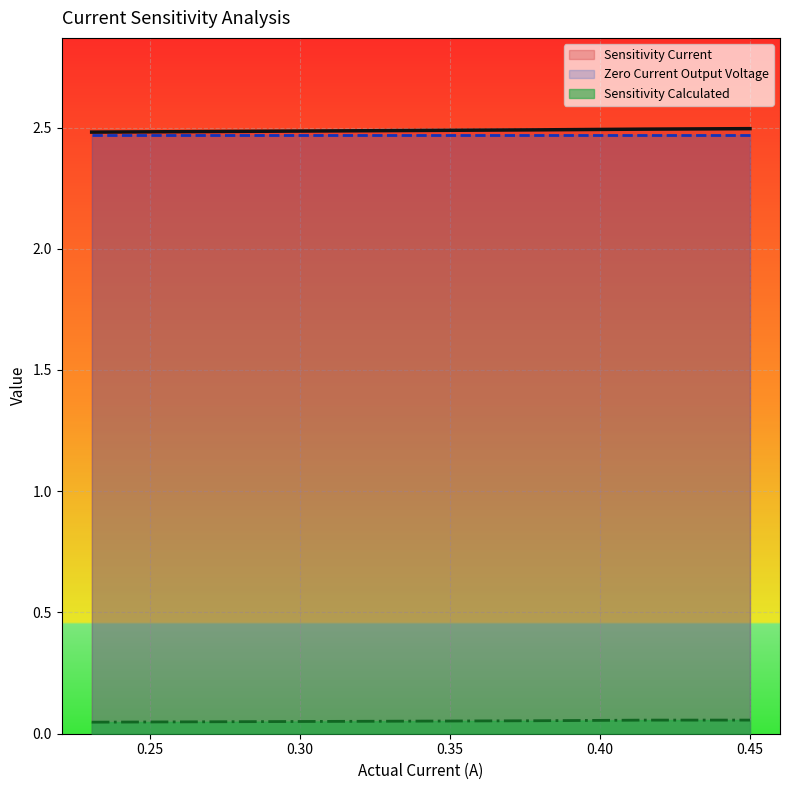

True or false: Sensitivity Current and Sensitivity Calculated cross at least once.

False